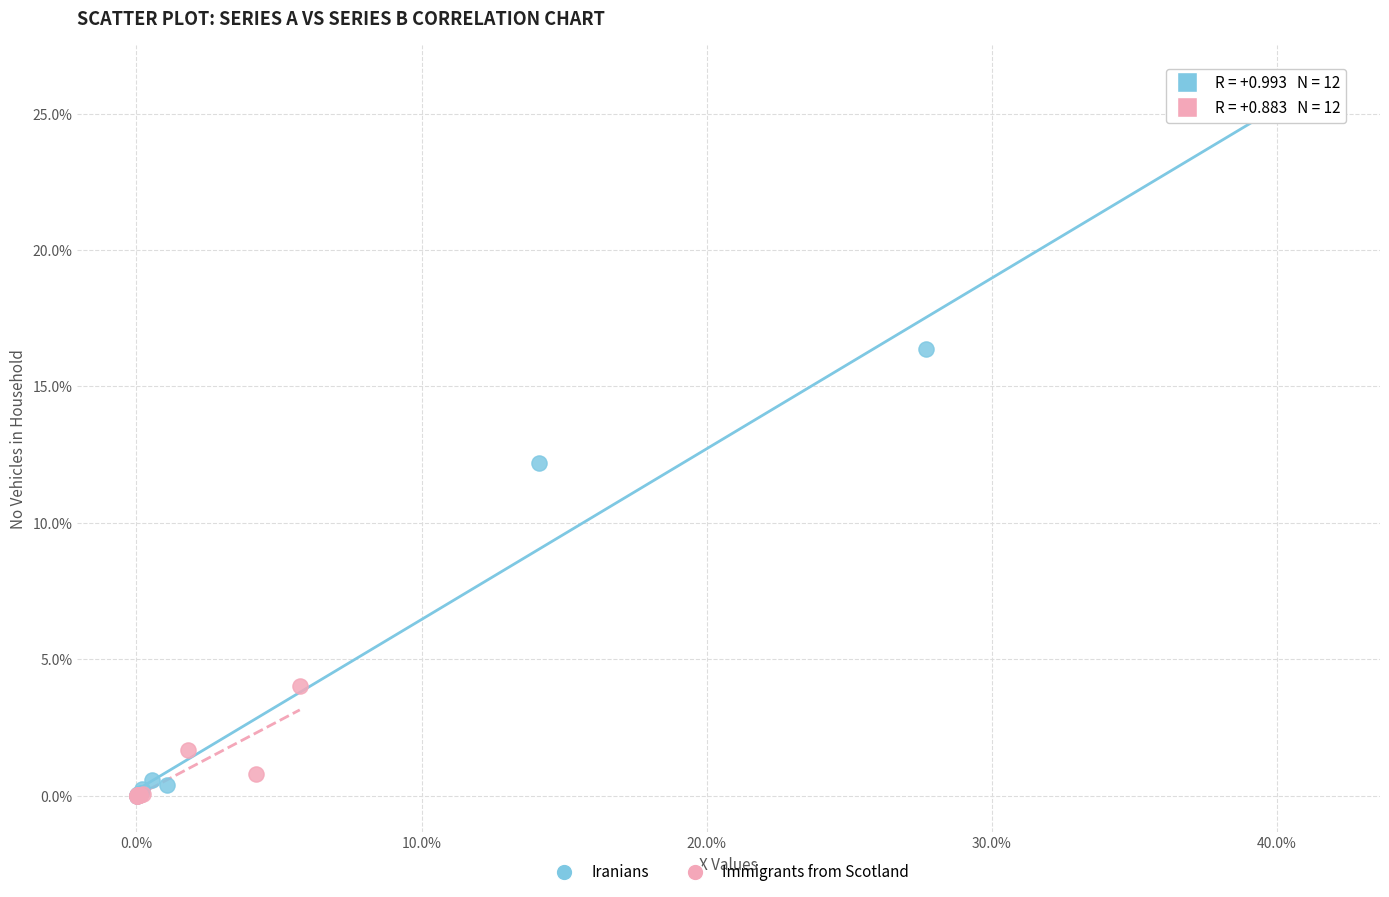

Which series reaches the maximum Y coordinate?

Iranians